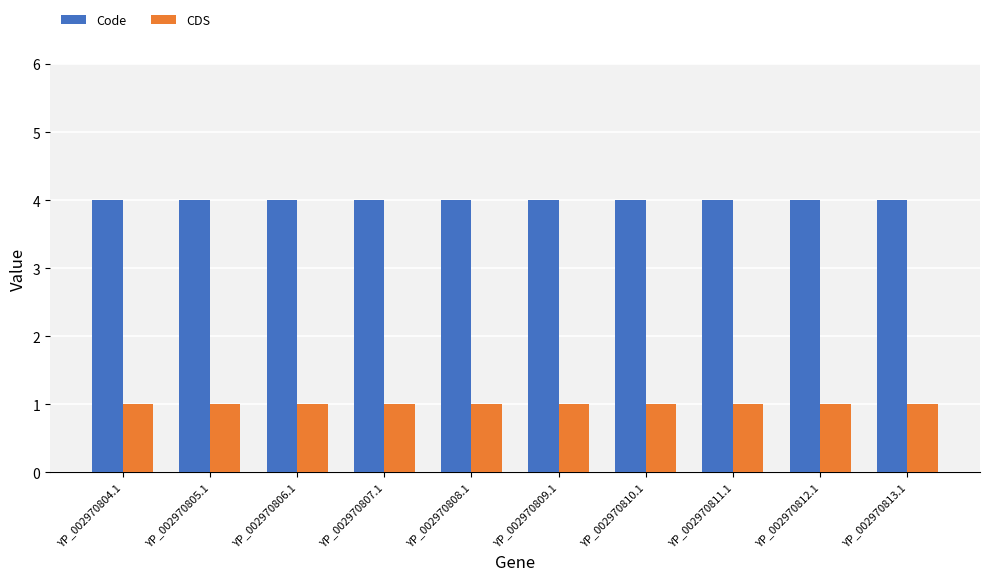

Does the chart contain stacked bars?

No